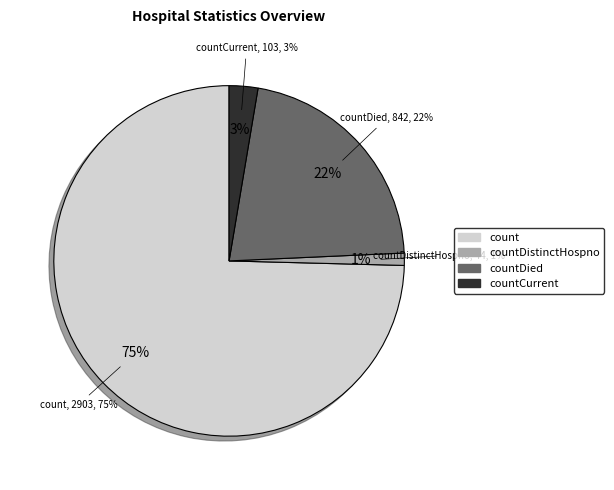

Is it true that countCurrent is 1% of the pie?

False